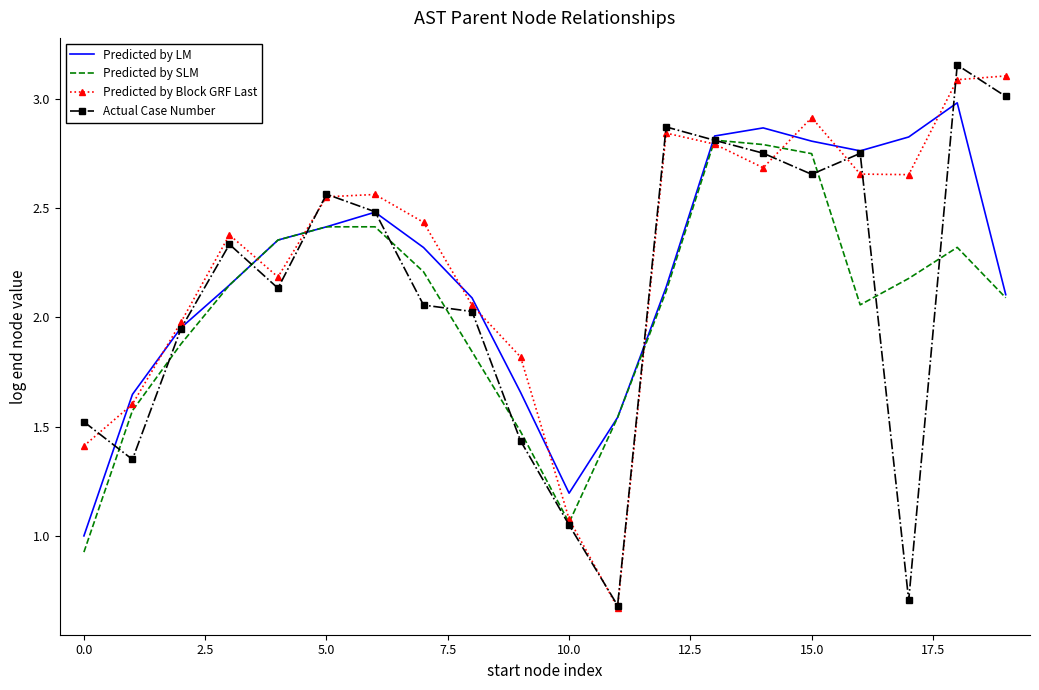

The Predicted by LM series shows 2.8 at 15.0. True or false?

True